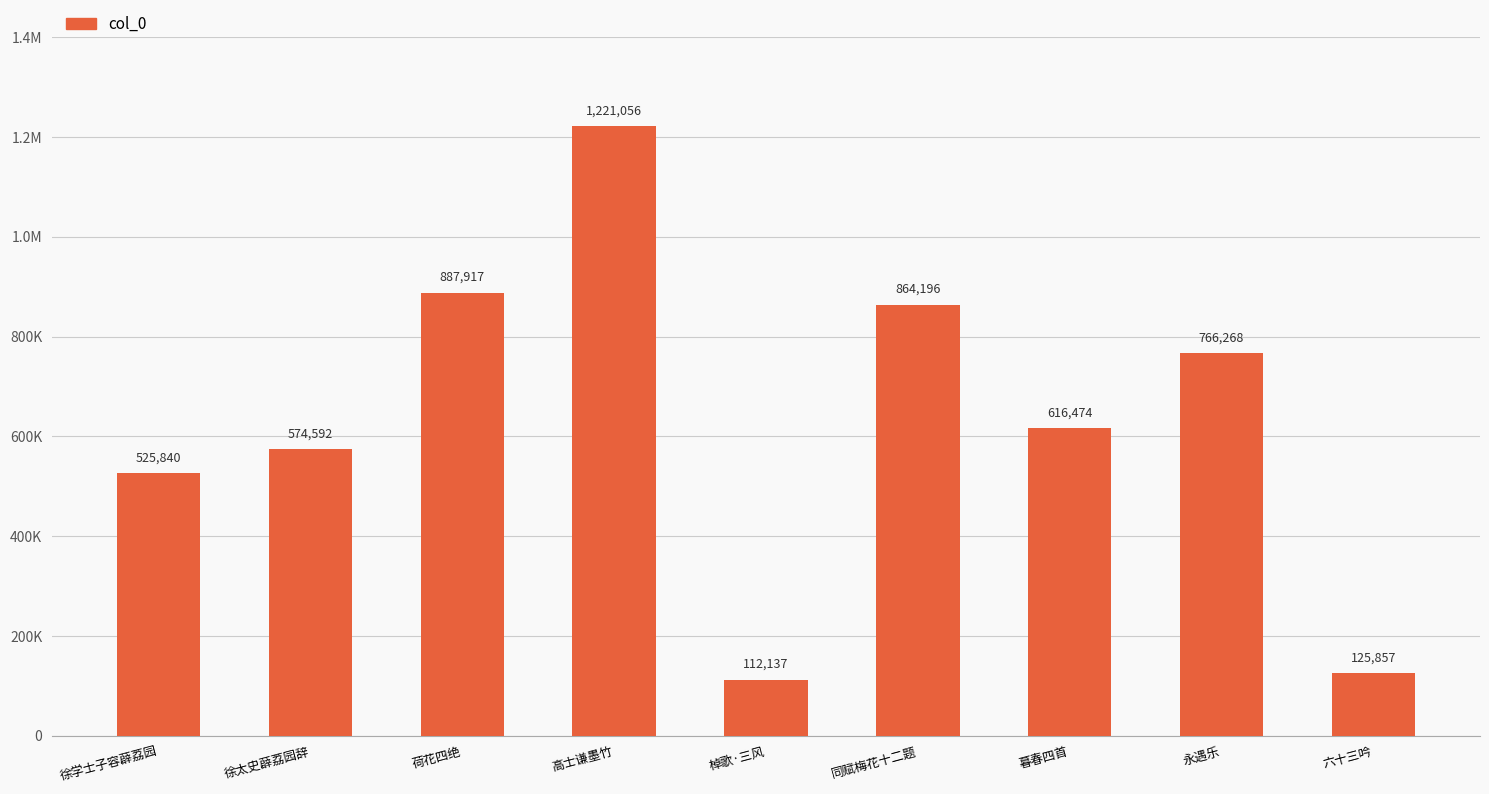

Reading left to right, what are all the values shown in this chart?

525840	574592	887917	1221056	112137	864196	616474	766268	125857